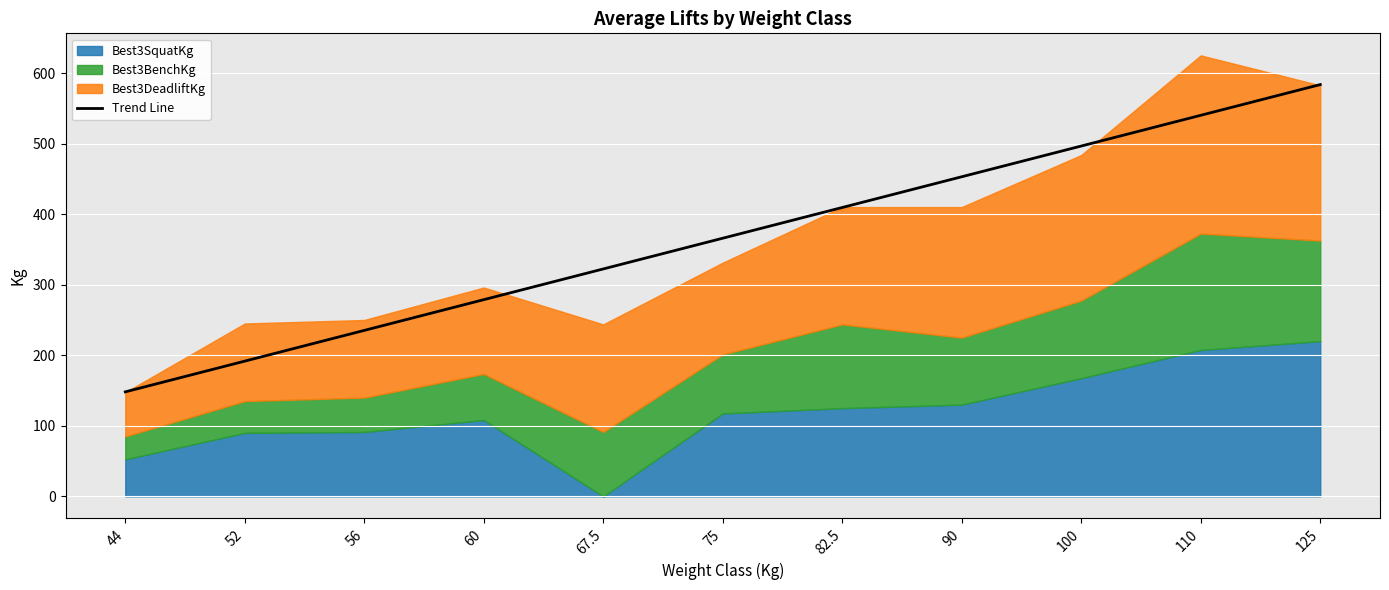

True or false: the data shows 540.1 at 110.

True